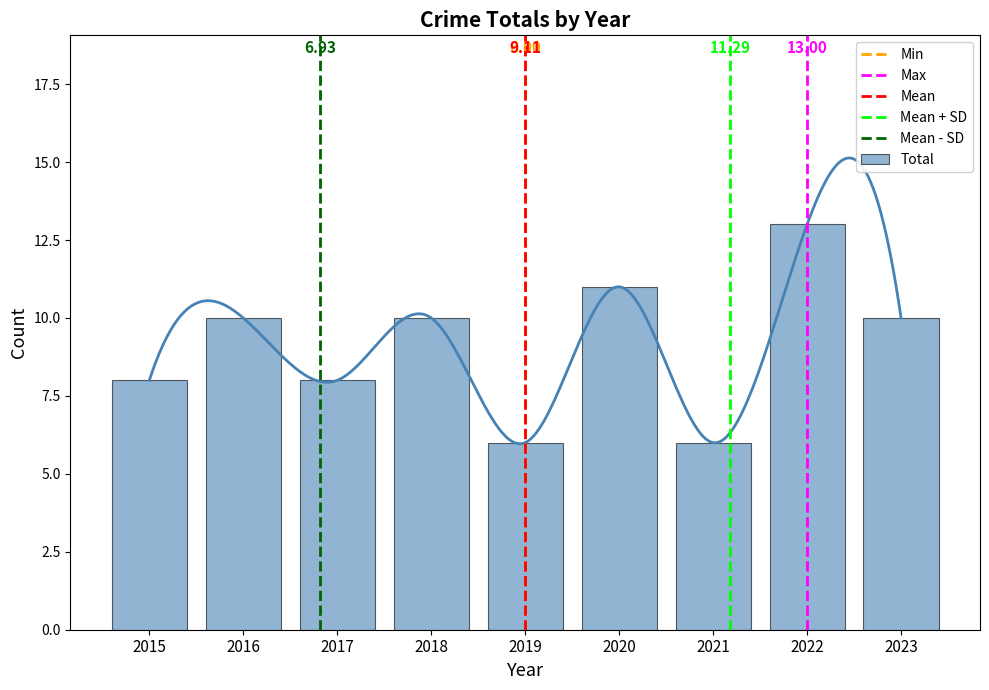

How many distinct data groups are displayed?

1